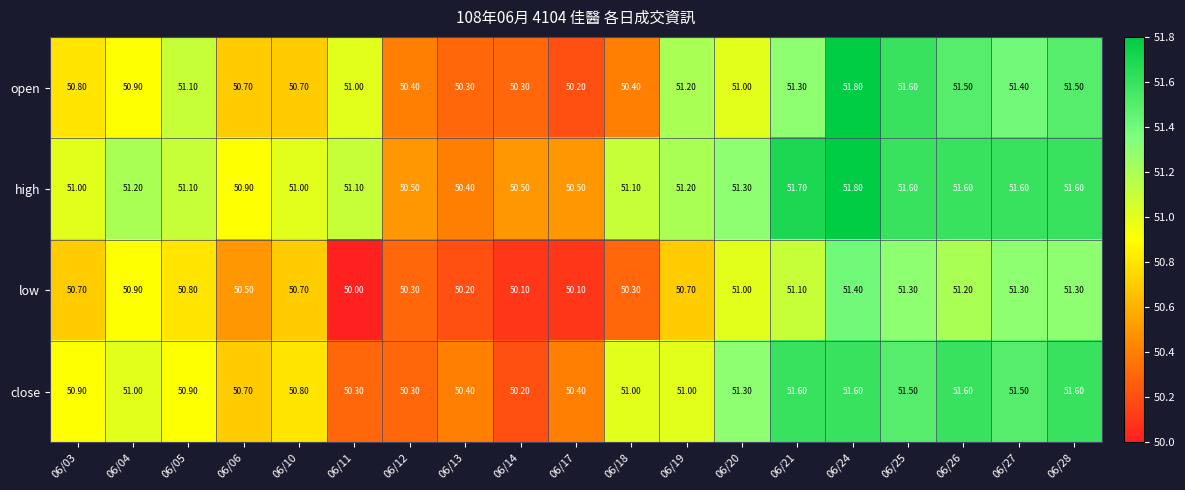

At 06/17, list the series in order from largest to smallest.

high, close, open, low